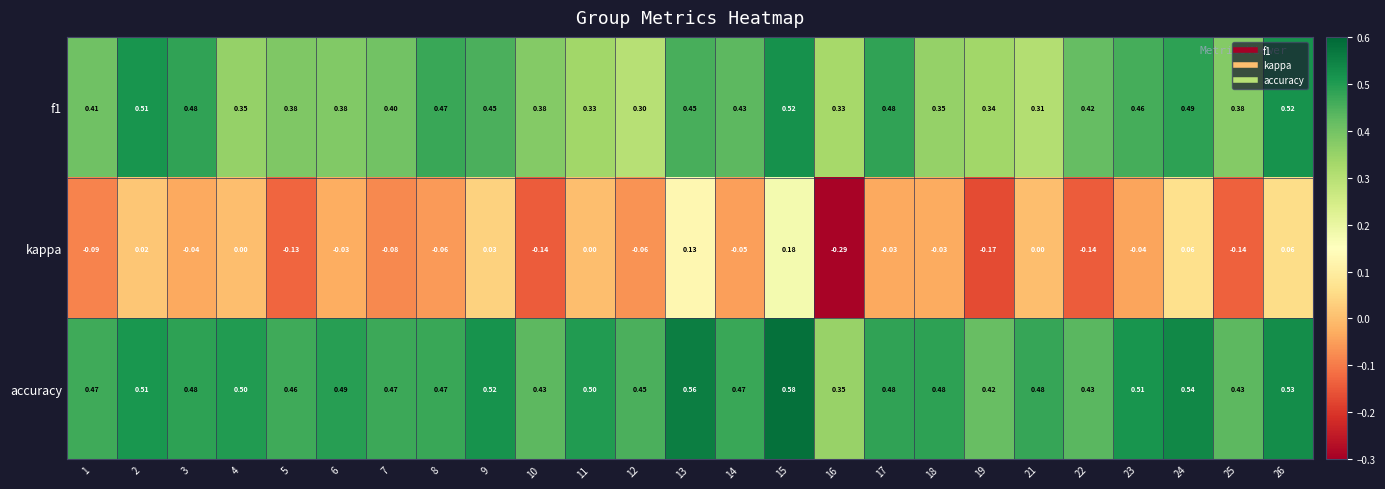

Which label corresponds to the largest value in the chart?

15